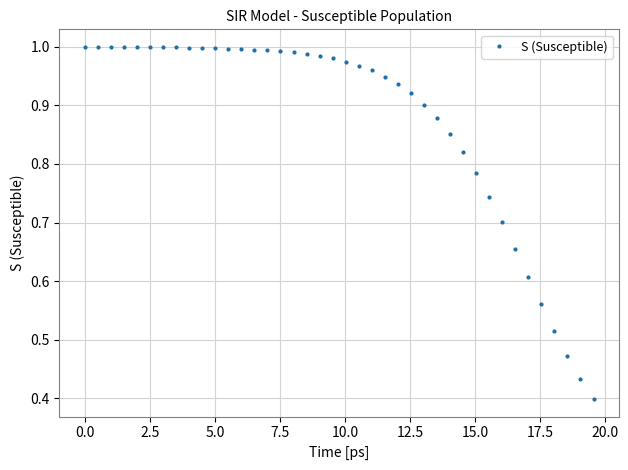

What is the sum of all values?

34.9